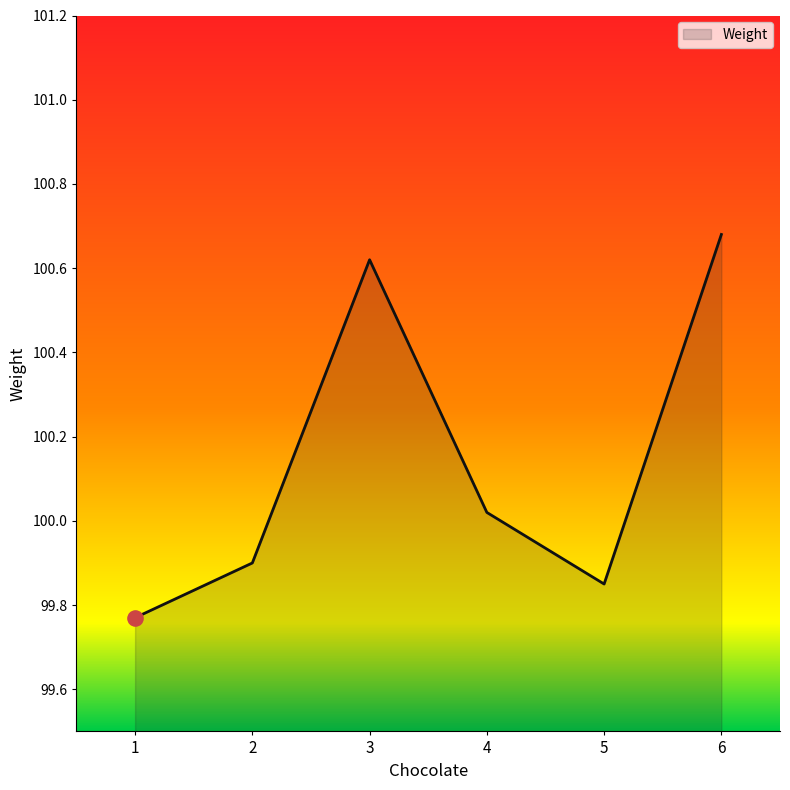

Approximately how many times larger is the value at 2 compared to 4?

1.0